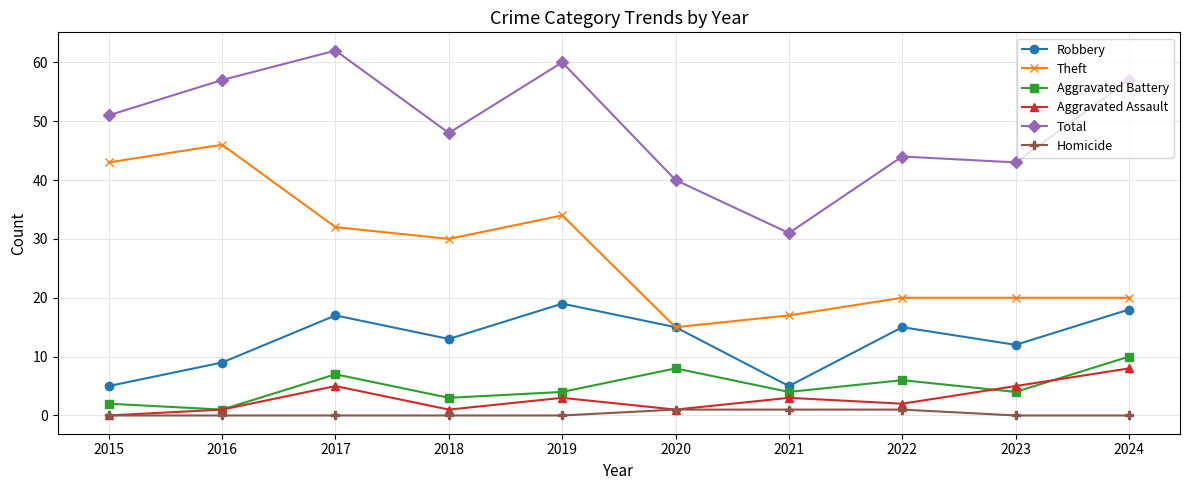

At which category does the chart reach its peak across all series?

2017